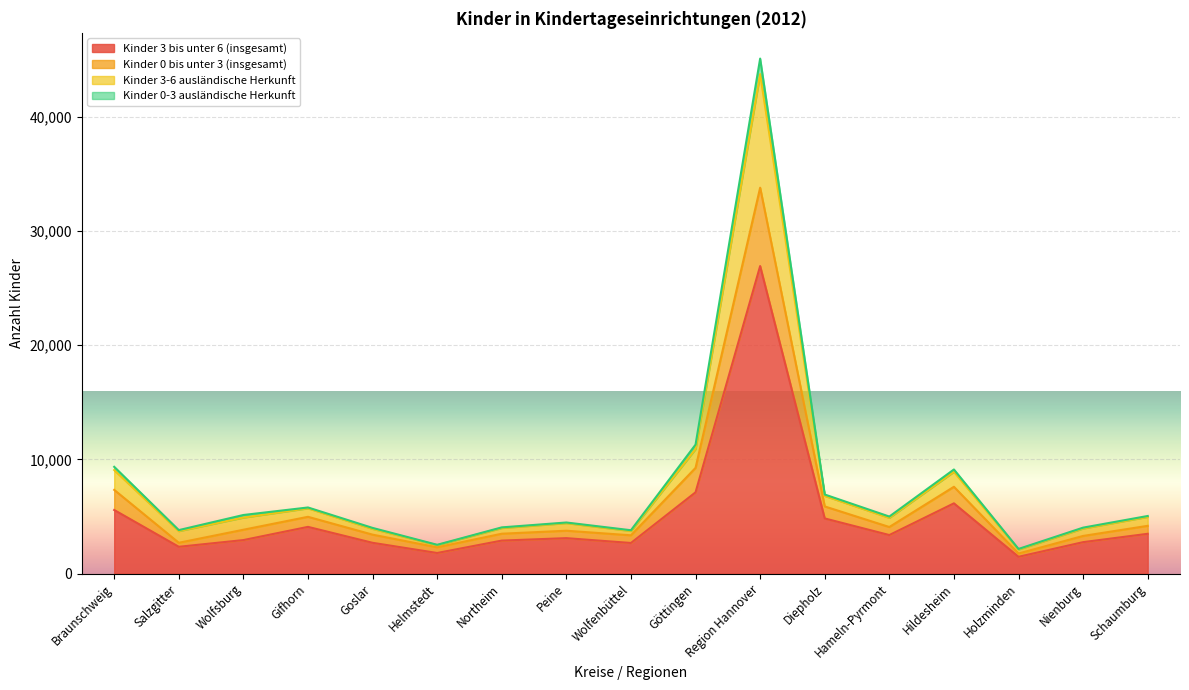

True or false: Kinder 3 bis unter 6 (insgesamt) and Kinder 3-6 ausländische Herkunft intersect in this chart.

False